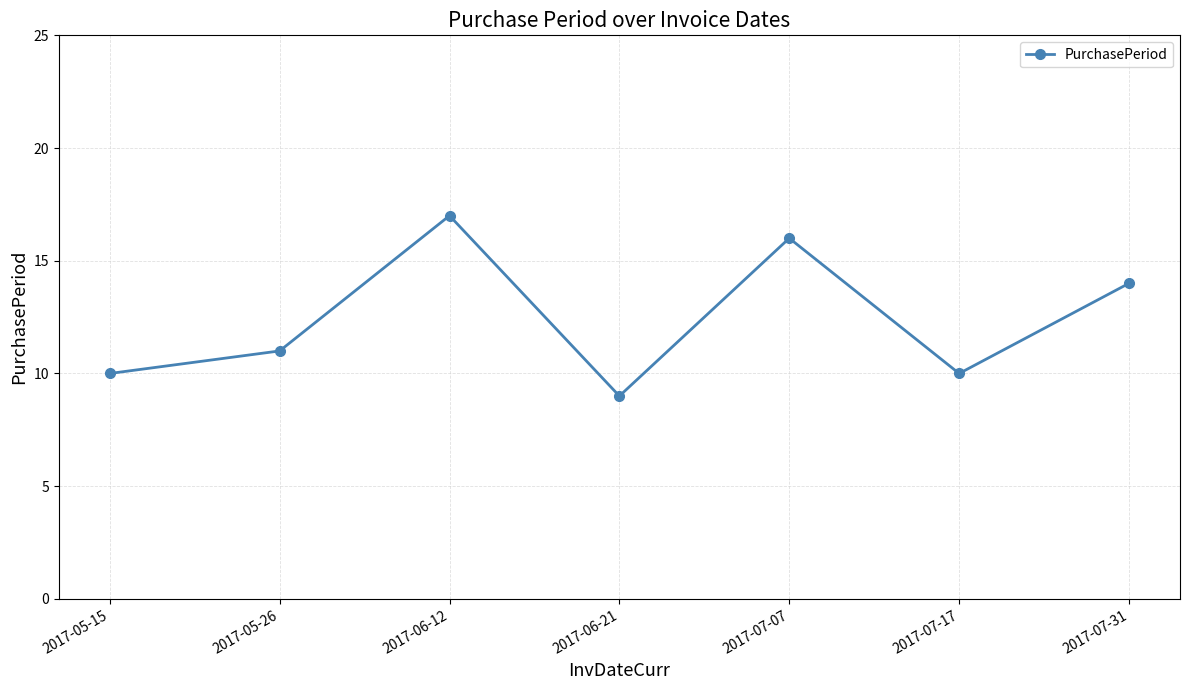

Where is the first local minimum?

2017-06-21